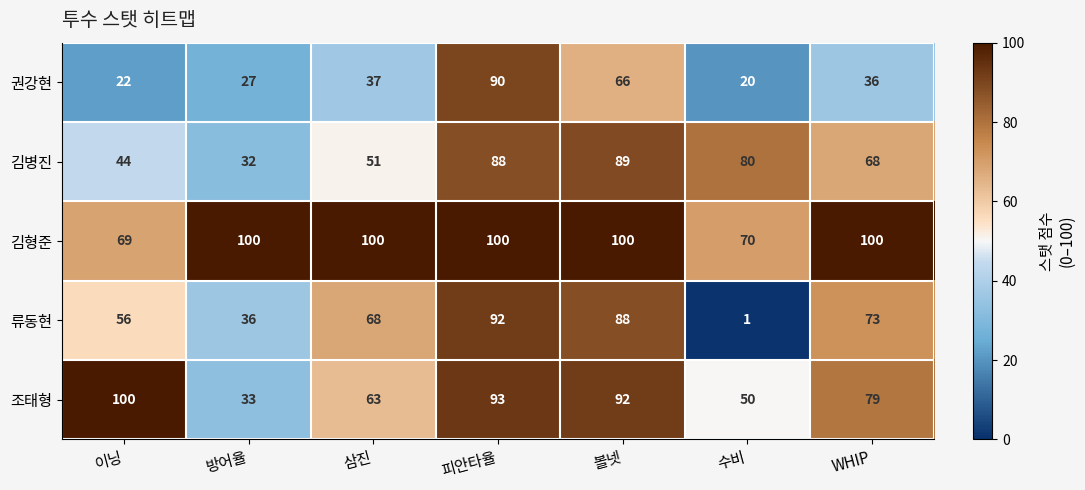

Which label corresponds to the smallest value in the chart?

수비